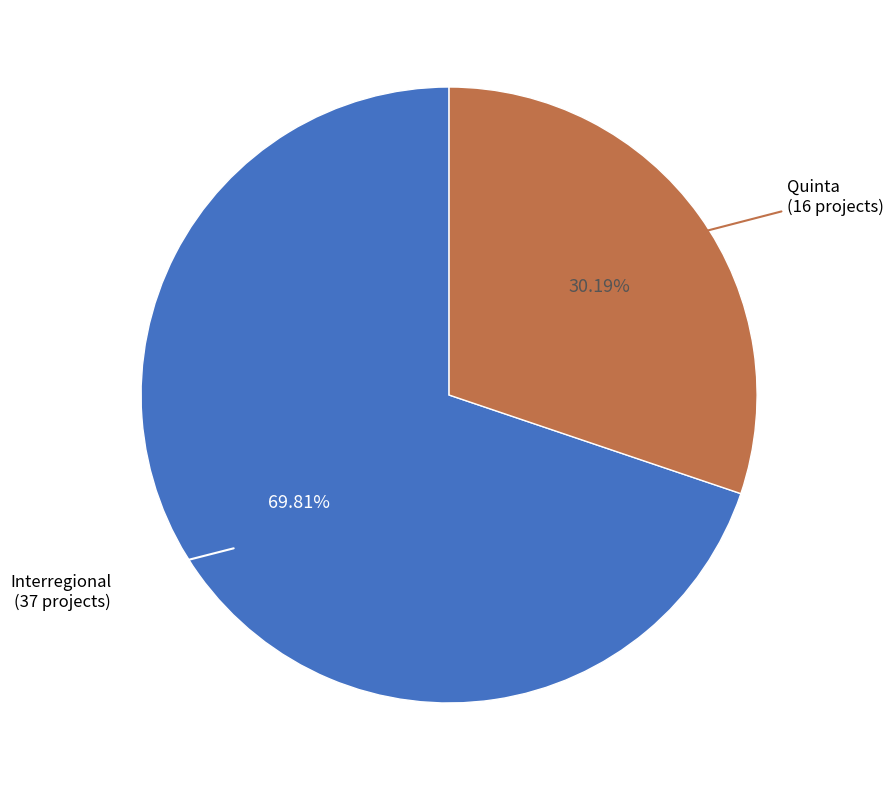

Is there a majority slice in this chart?

Yes